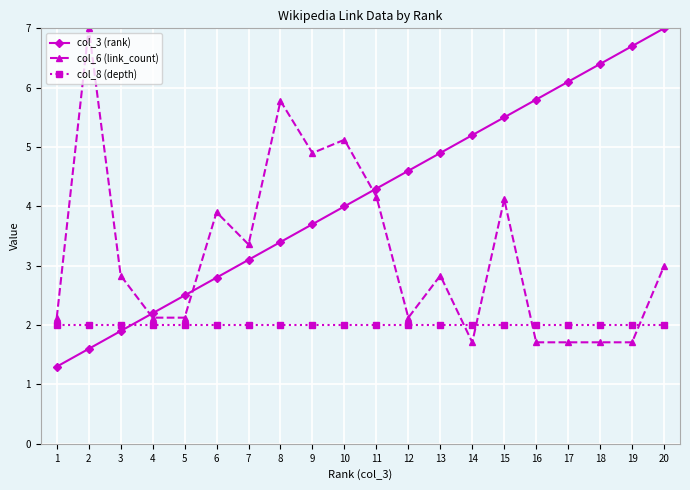

What is the approximate value of col_8 (depth) at 14?

2.0